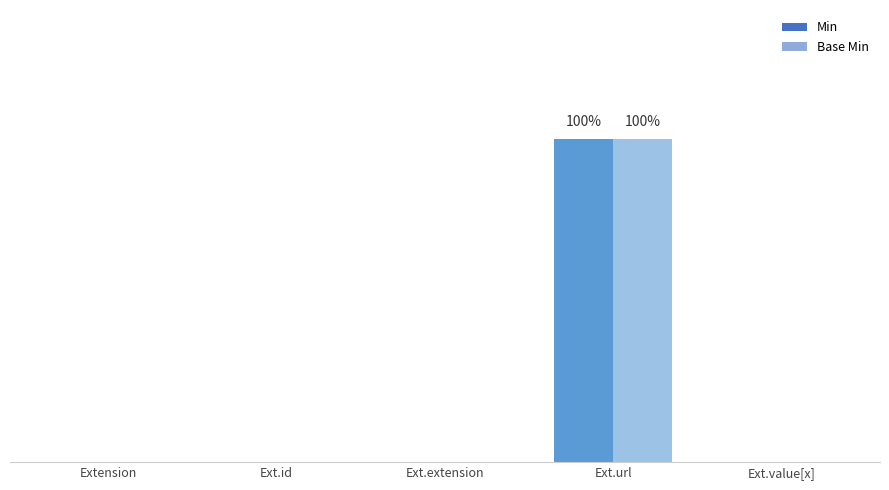

At how many categories does at least one series exceed 0?

1